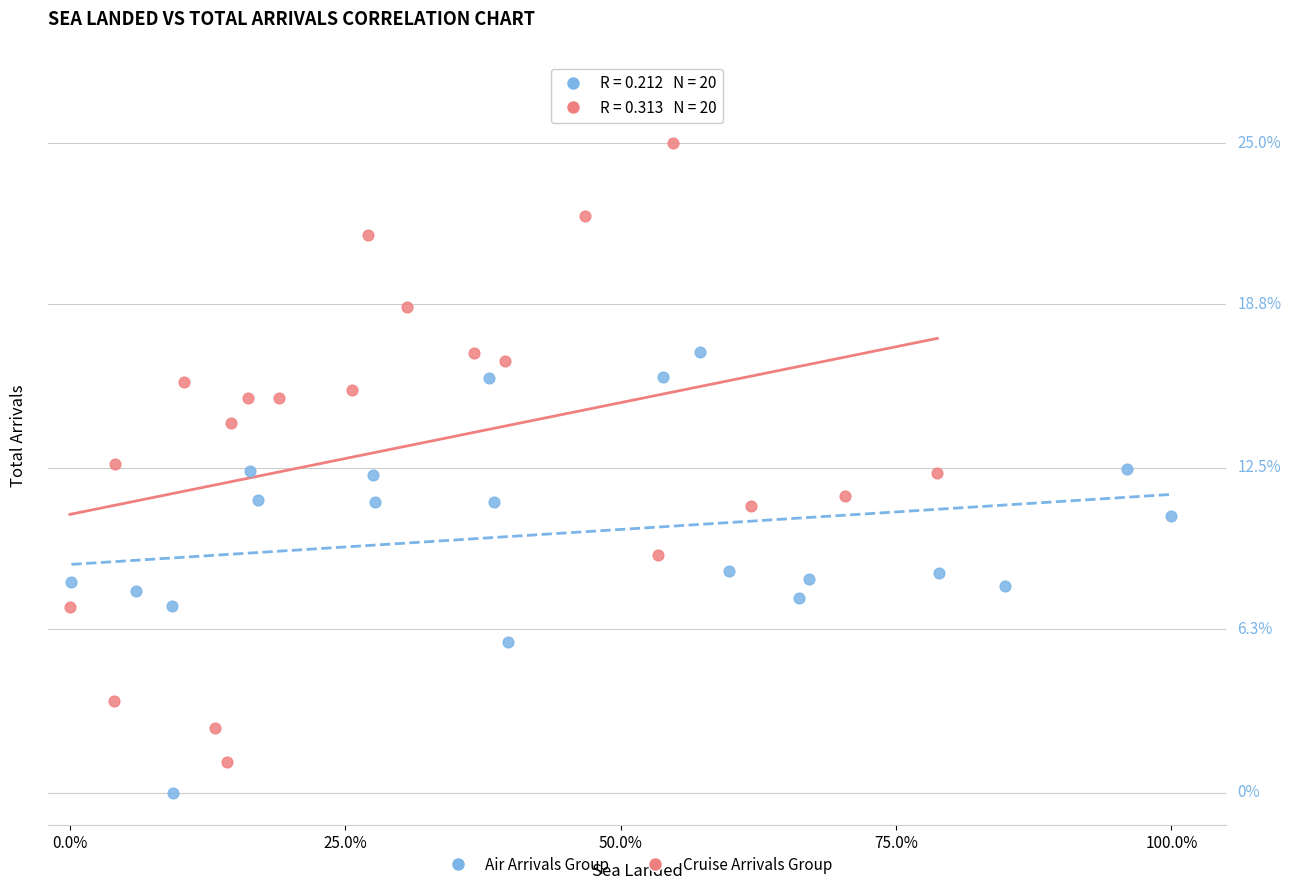

Which series contains the highest Y value?

Cruise Arrivals Group